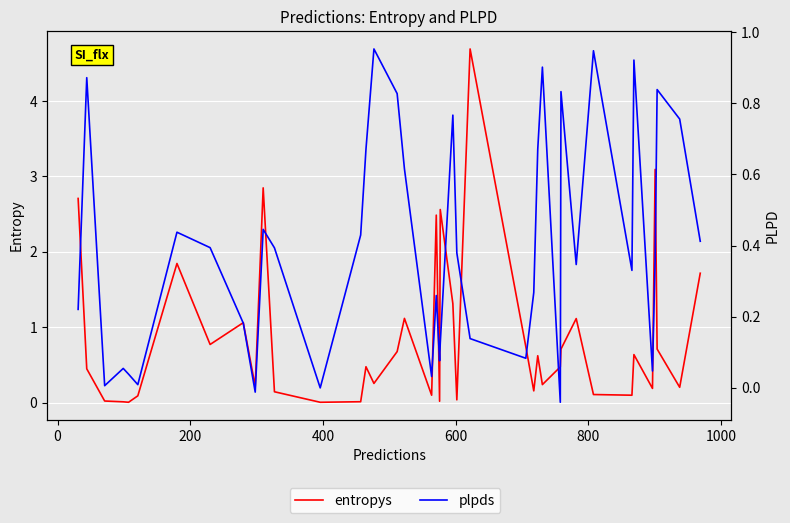

How many series are shown in this chart?

2